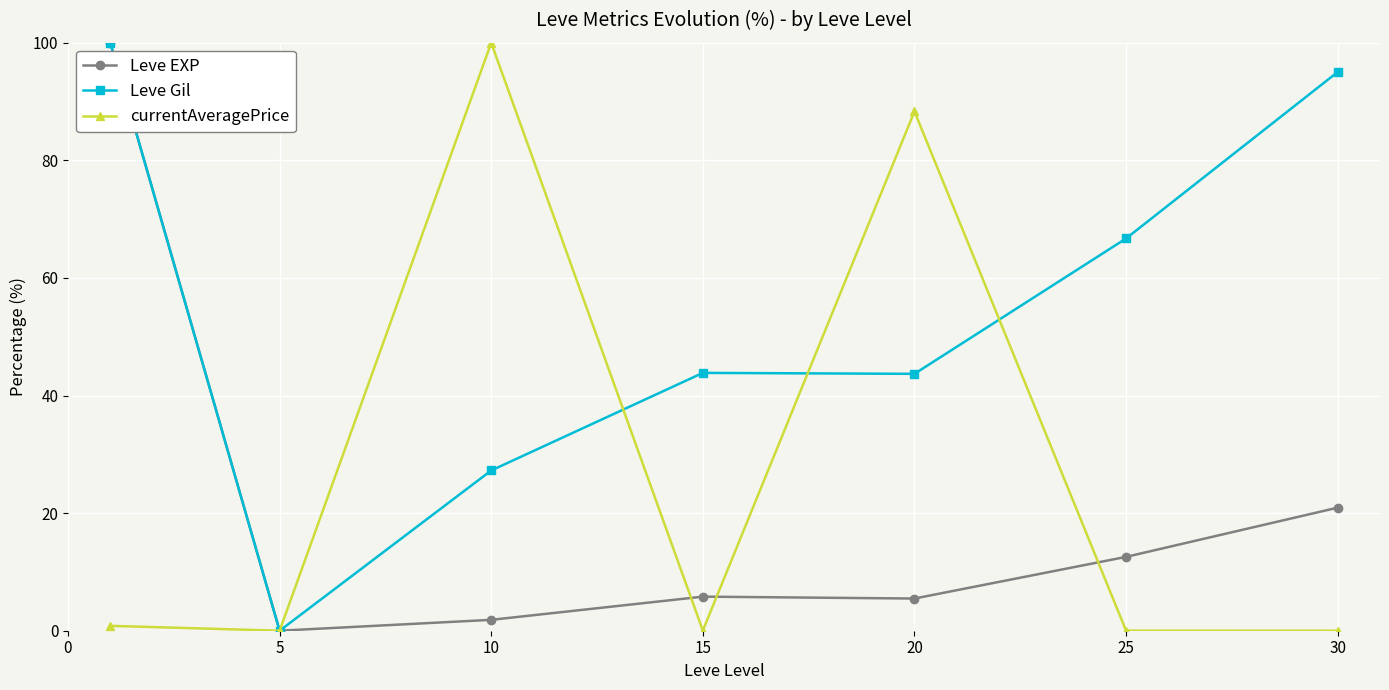

What is the maximum value shown in the chart?

100.0